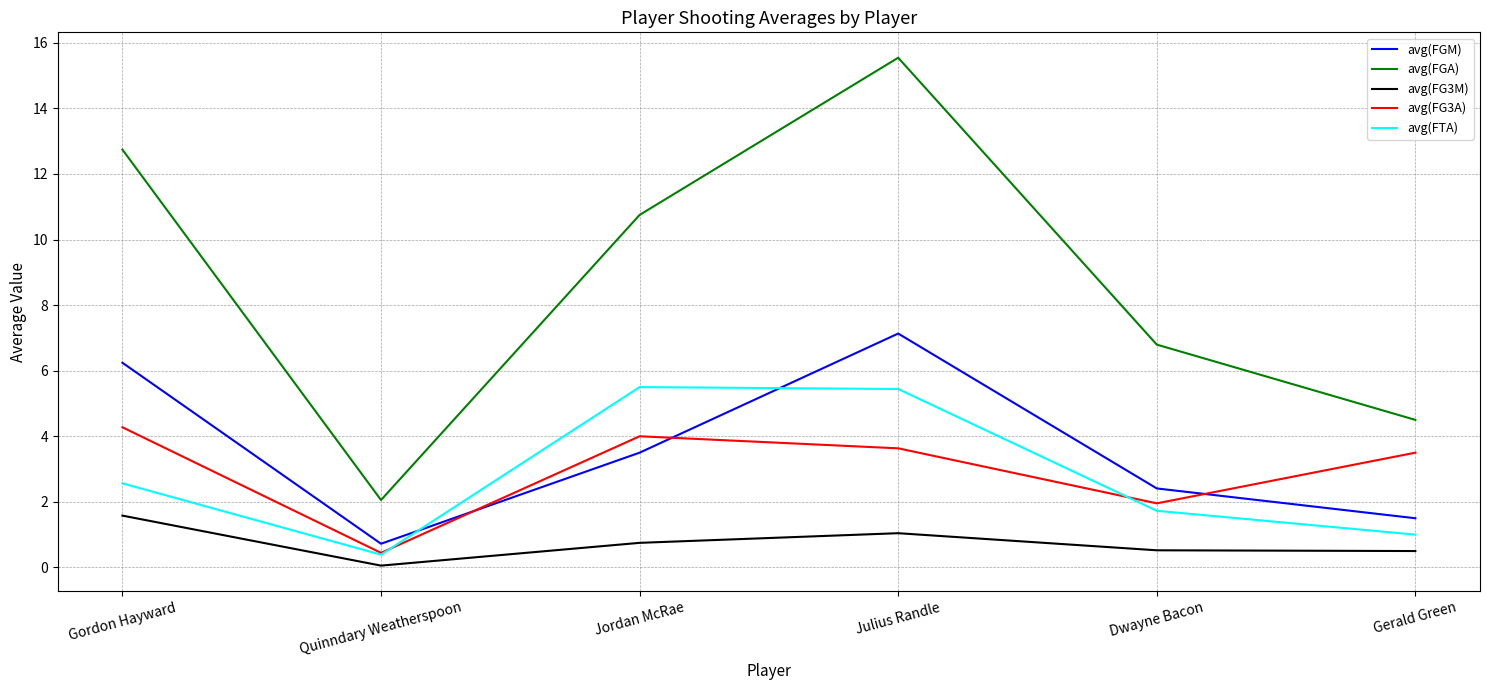

What value does the avg(FG3A) series have at Quinndary Weatherspoon?

0.4